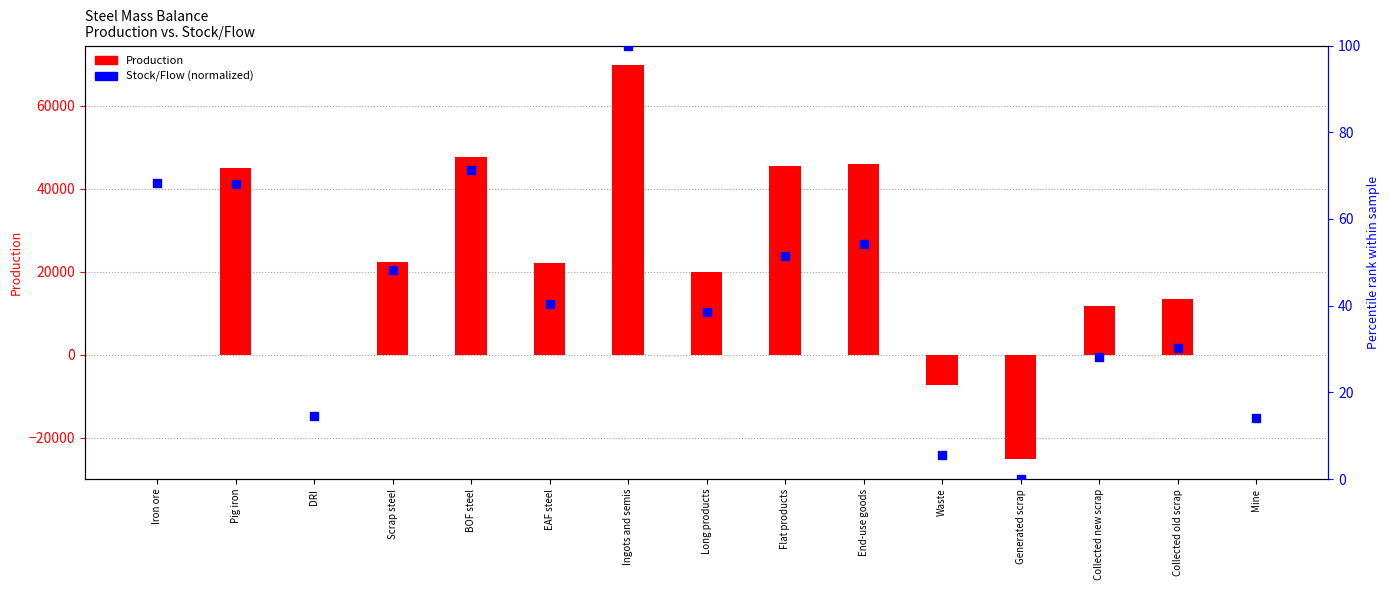

What are all the series names shown in the legend?

Production, Stock/Flow (normalized)